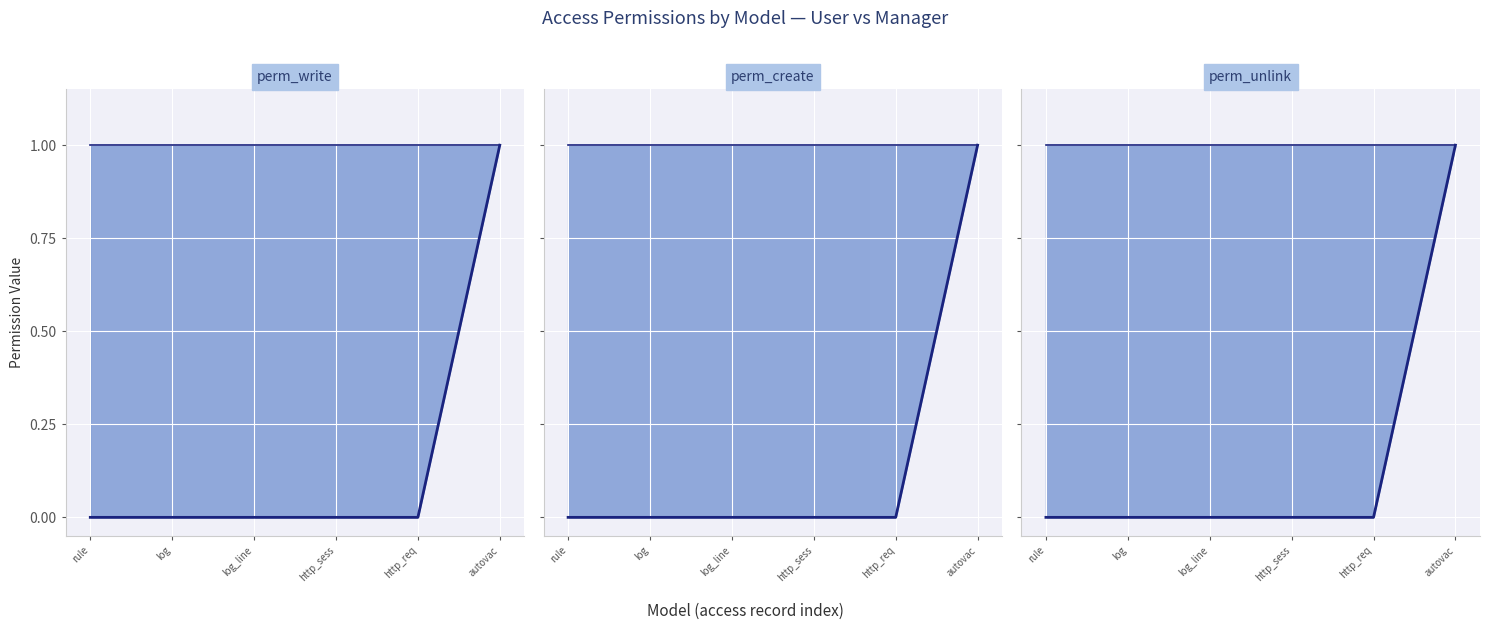

What is the maximum value for user perm?

1